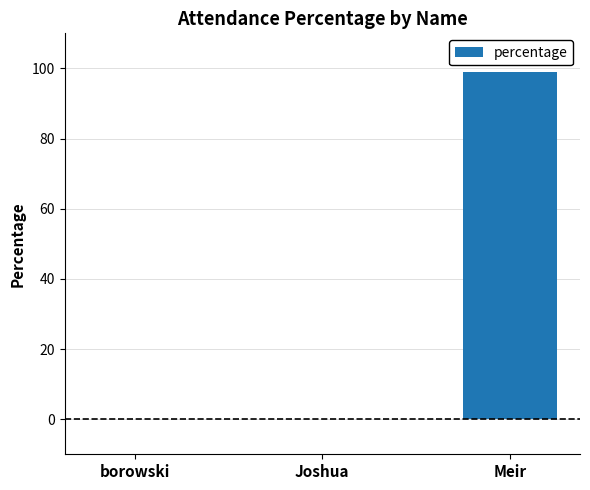

What is the maximum value shown in the chart?

99